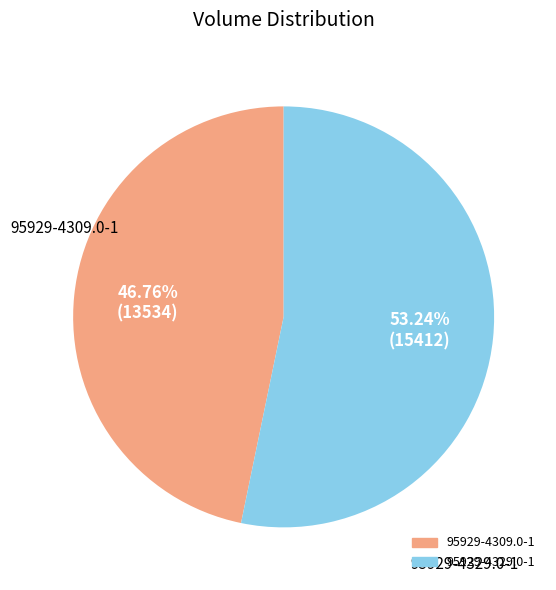

Between 95929-4329.0-1 and 95929-4309.0-1, which is larger?

95929-4329.0-1